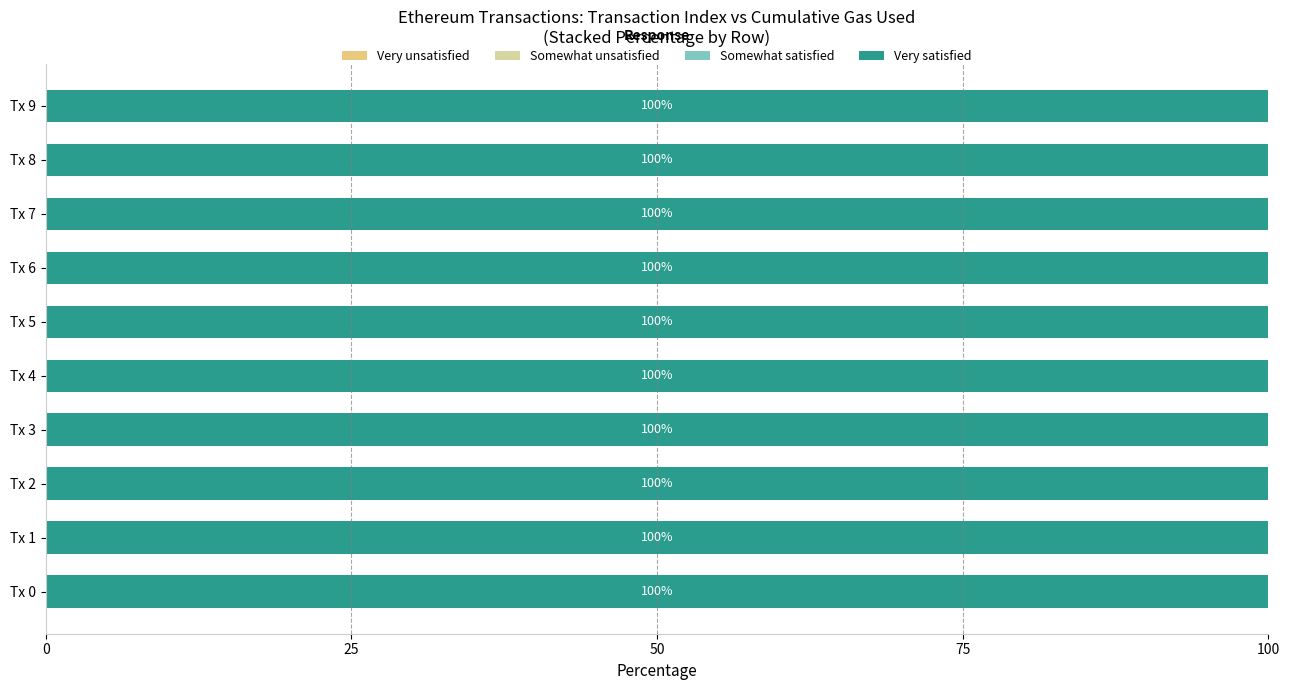

What is the total value across all series at Tx 5?

100.0